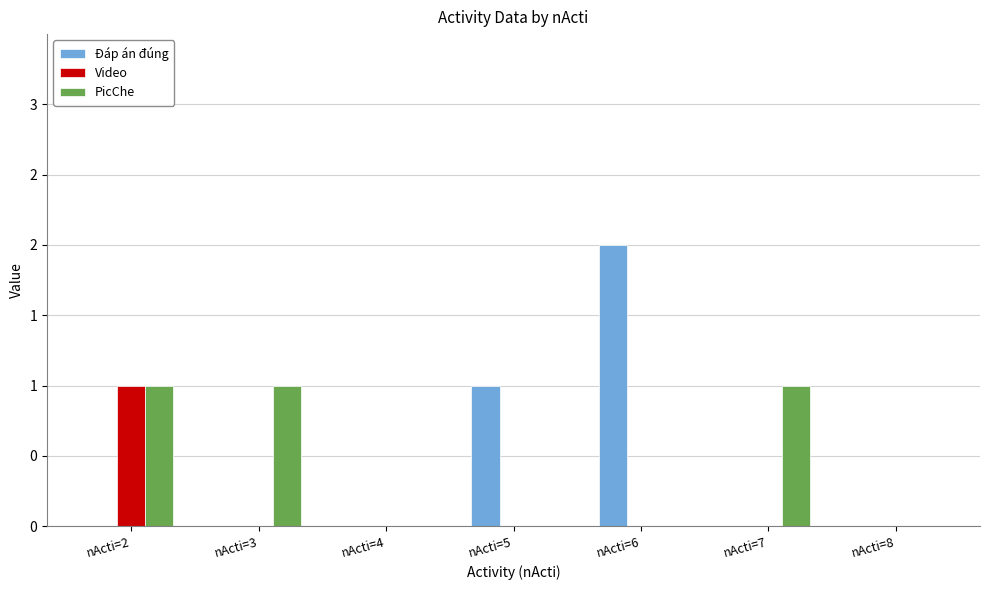

What is the difference between the highest and lowest values at nActi=3?

1